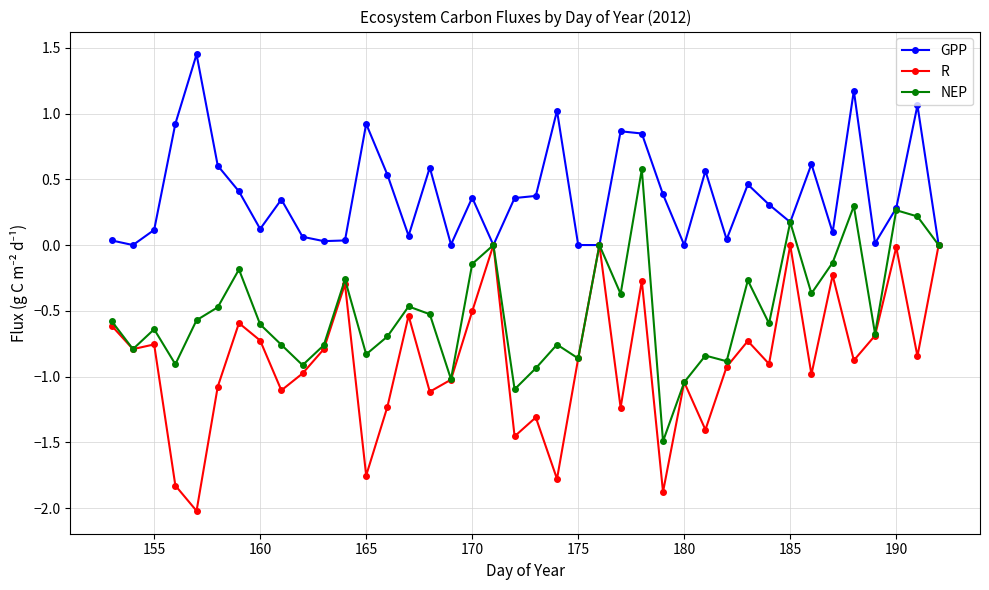

Rank the series by their average value, from lowest to highest.

R, NEP, GPP